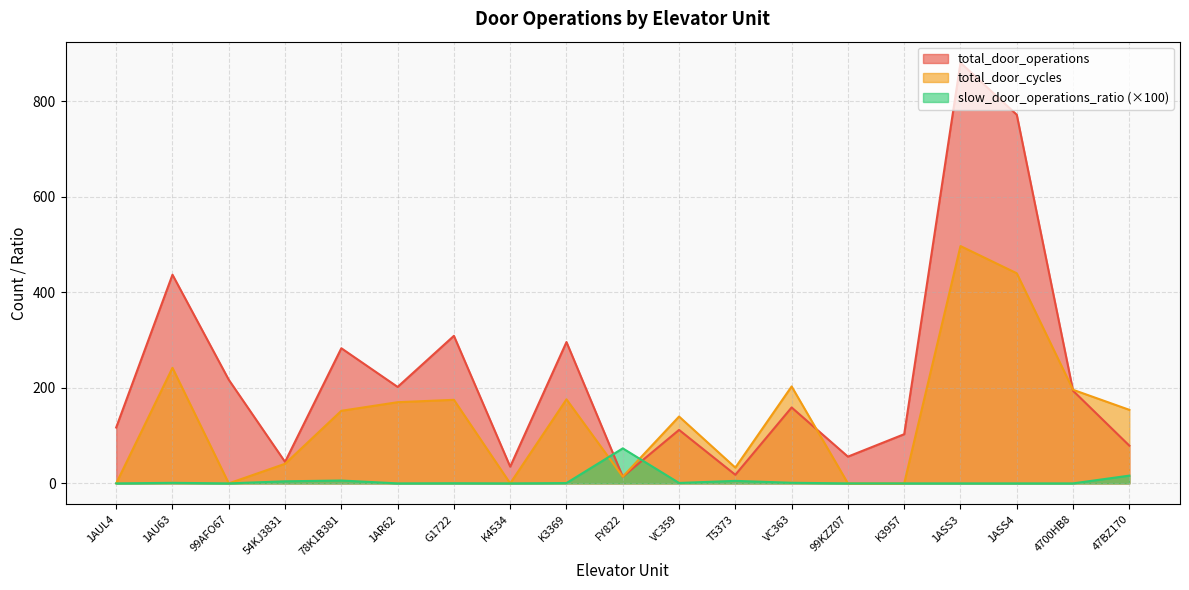

How many interior local peaks does the total_door_cycles series have?

6